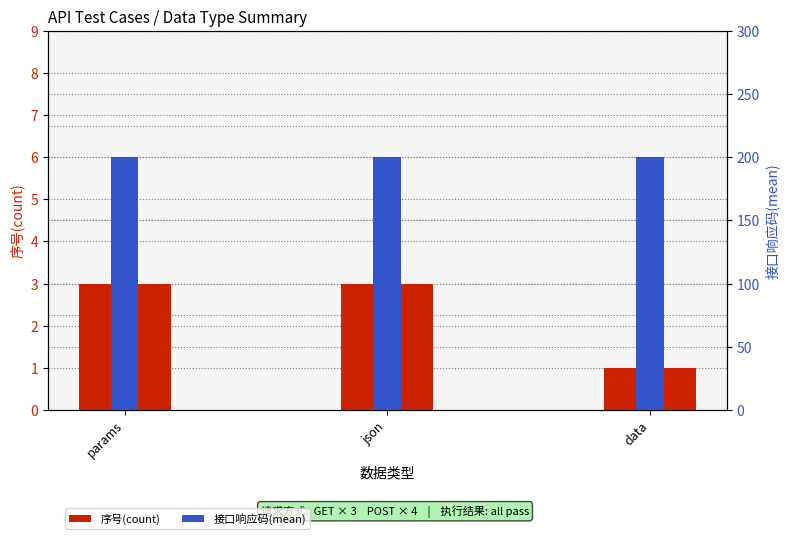

Count the number of categories in the chart.

3